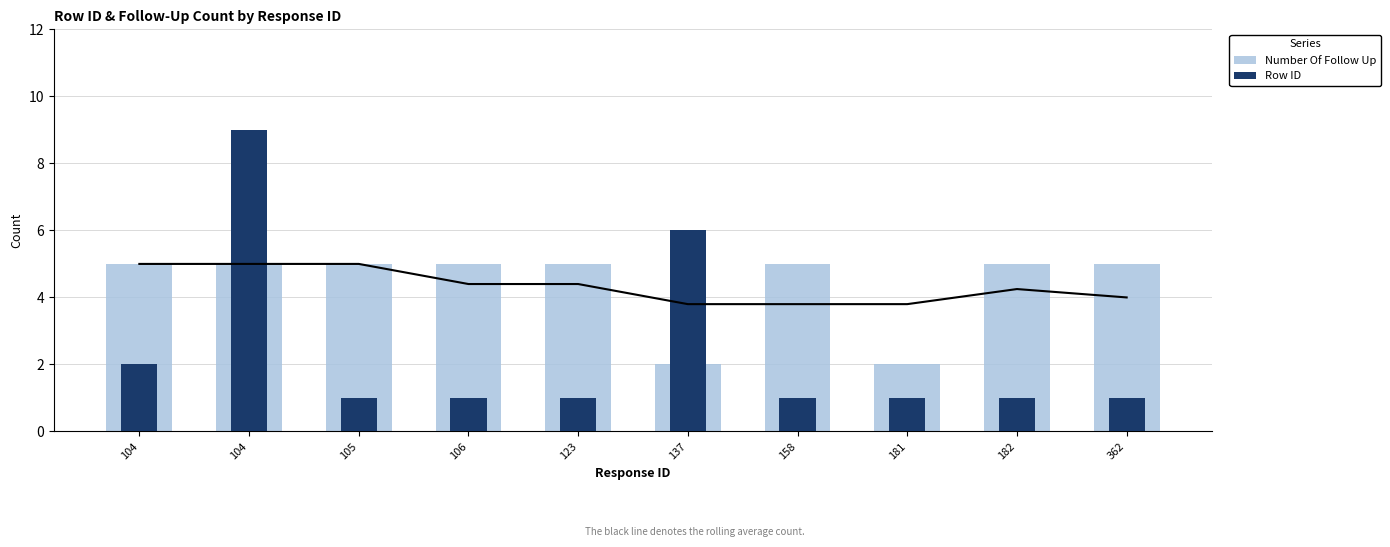

How many data points in Row ID are above 1?

3